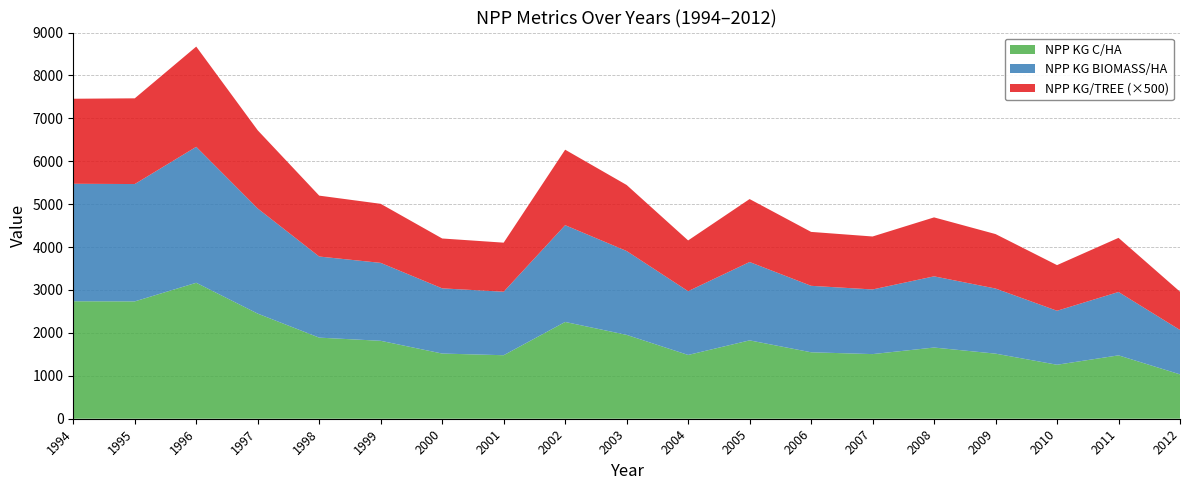

Reading right to left, transcribe all the data shown in this chart.

NPP KG C/HA: 2012=1034.0	2011=1476.8	2010=1258.1	2009=1517.1	2008=1659.2	2007=1506.3	2006=1548.7	2005=1826.2	2004=1486.5	2003=1954.2	2002=2255.3	2001=1480.0	2000=1519.1	1999=1816.0	1998=1890.0	1997=2449.5	1996=3168.4	1995=2734.6	1994=2737.7
NPP KG BIOMASS/HA: 2012=2068.1	2011=2953.6	2010=2516.2	2009=3034.1	2008=3318.4	2007=3012.5	2006=3097.5	2005=3652.4	2004=2972.9	2003=3908.4	2002=4510.7	2001=2960.1	2000=3038.2	1999=3632.1	1998=3780.0	1997=4899.1	1996=6336.9	1995=5469.2	1994=5475.5
NPP KG/TREE: 2012=1.8	2011=2.5	2010=2.1	2009=2.5	2008=2.7	2007=2.5	2006=2.5	2005=2.9	2004=2.4	2003=3.1	2002=3.5	2001=2.3	2000=2.3	1999=2.8	1998=2.8	1997=3.6	1996=4.7	1995=4.0	1994=4.0